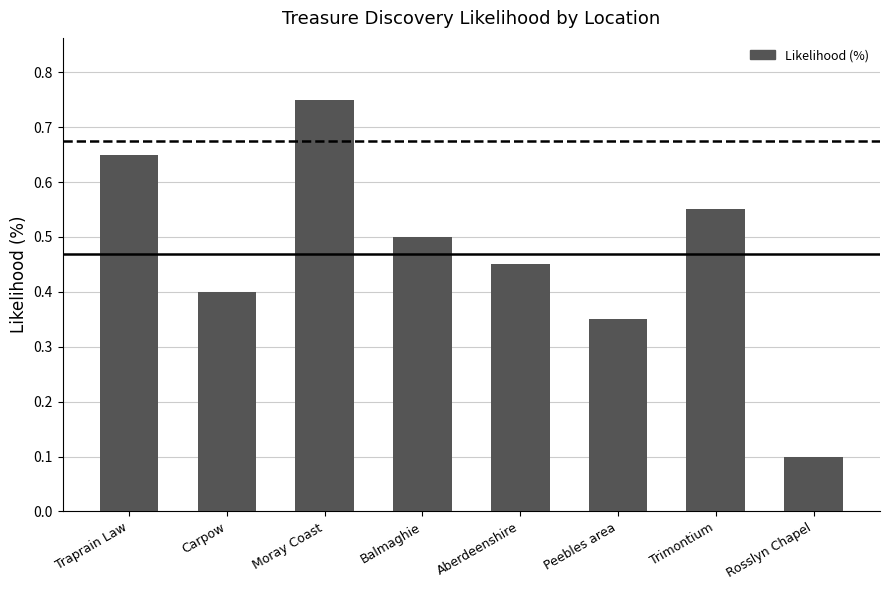

Which label corresponds to the largest value in the chart?

Moray Coast